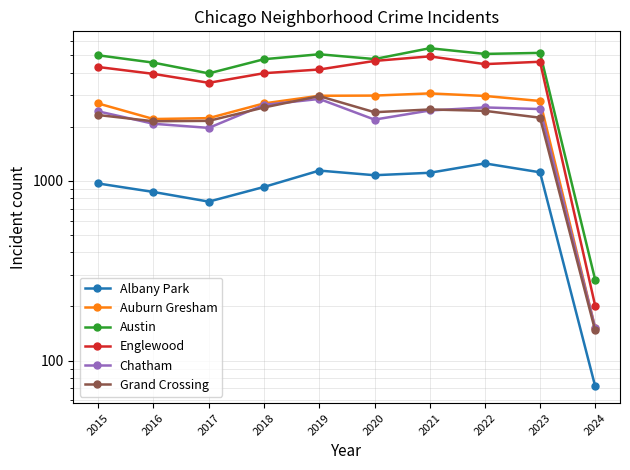

Reading right to left, what are all the values shown in this chart?

Albany Park: 72	1117	1252	1110	1076	1142	926	767	868	968
Auburn Gresham: 152	2787	2973	3071	2987	2980	2702	2237	2211	2700
Austin: 282	5163	5096	5481	4770	5073	4762	3970	4556	5008
Englewood: 202	4608	4471	4938	4658	4173	3980	3518	3945	4309
Chatham: 152	2513	2566	2467	2195	2861	2651	1974	2081	2441
Grand Crossing: 147	2249	2456	2500	2413	2967	2565	2160	2149	2328